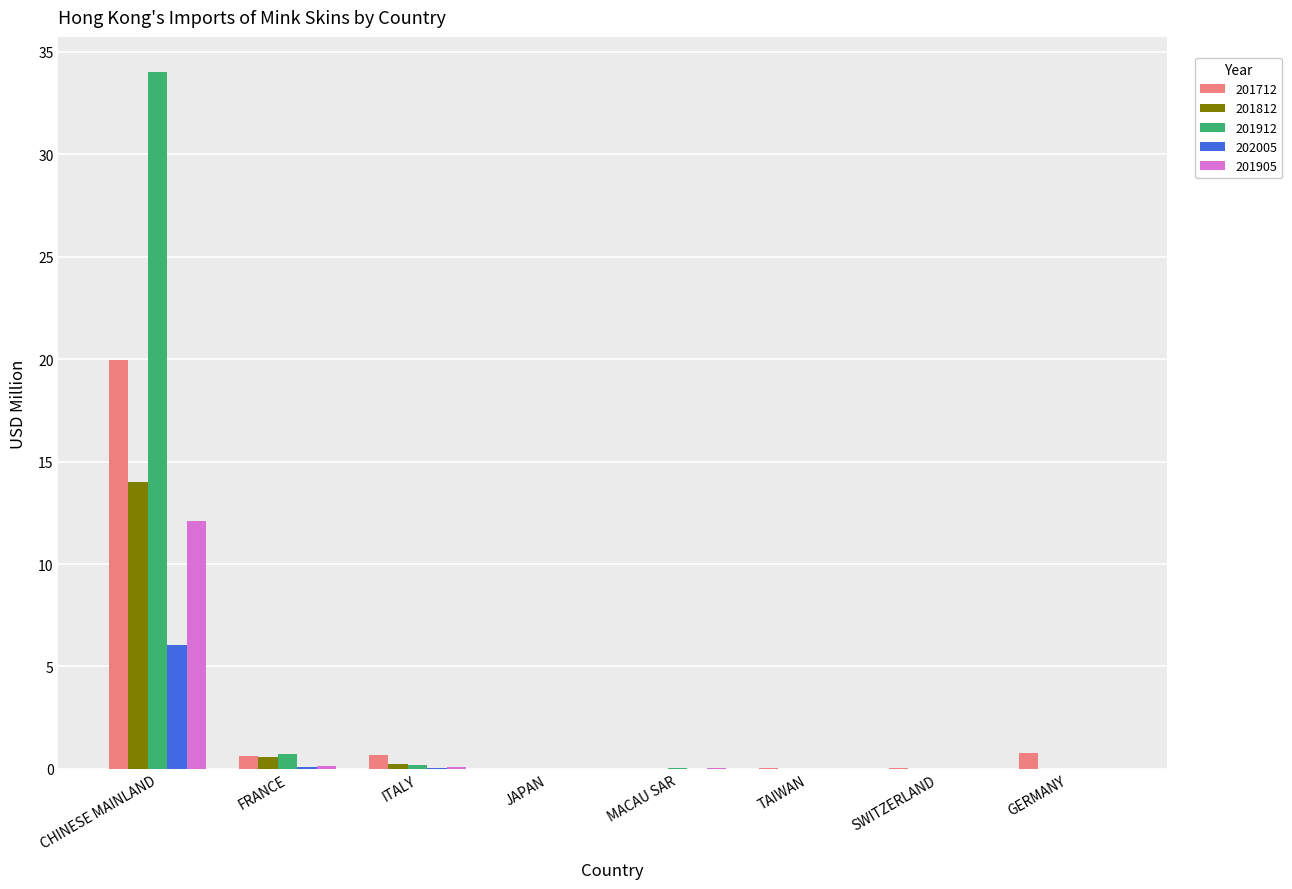

How many categories are shown in the chart?

8